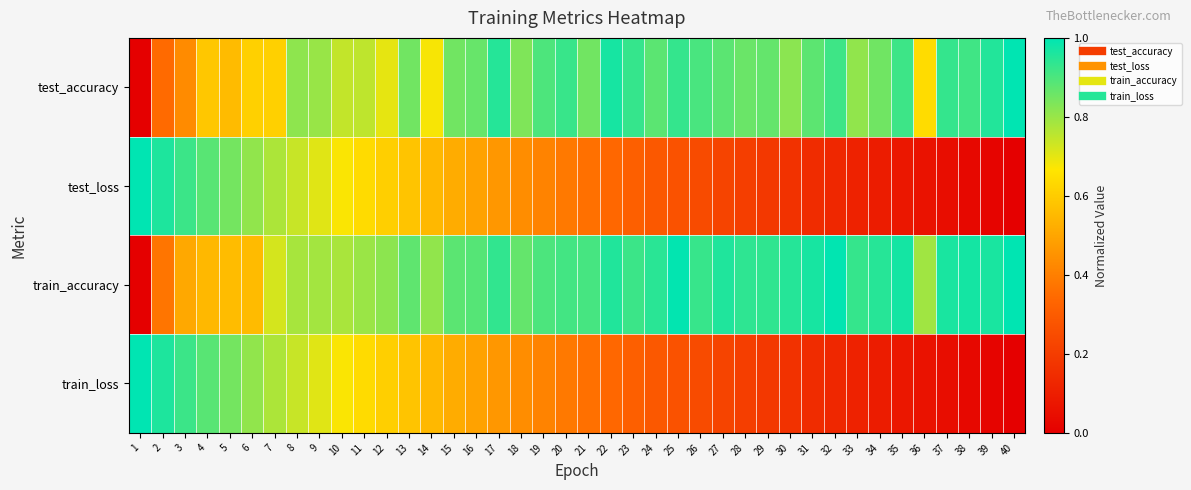

At how many categories does at least one series exceed 0?

40